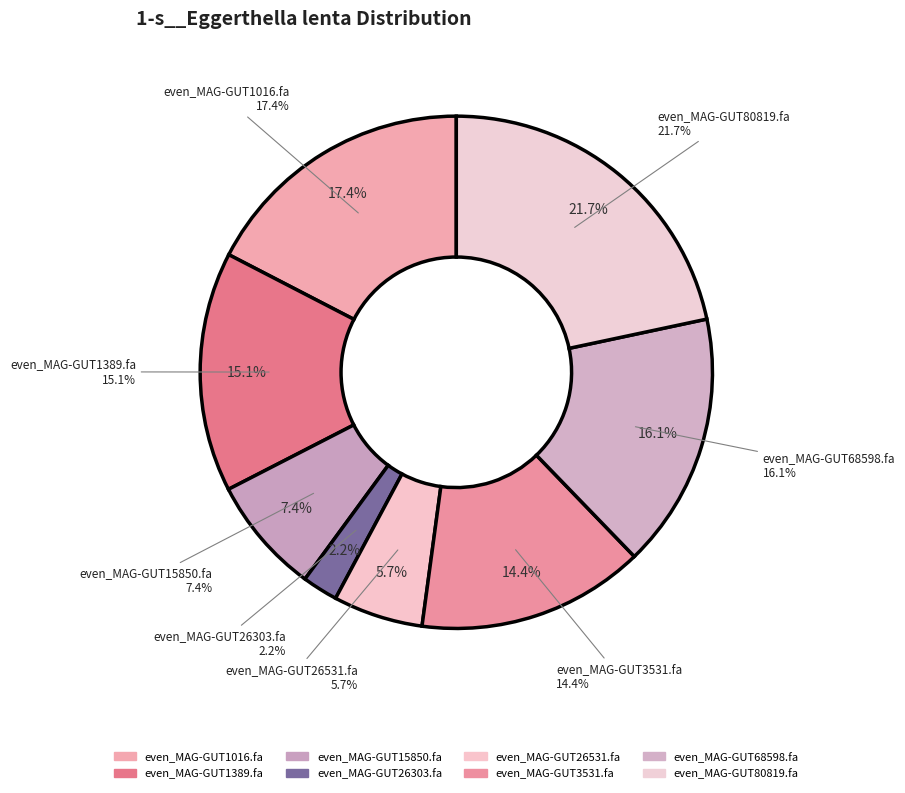

Which slice is the largest?

even_MAG-GUT80819.fa